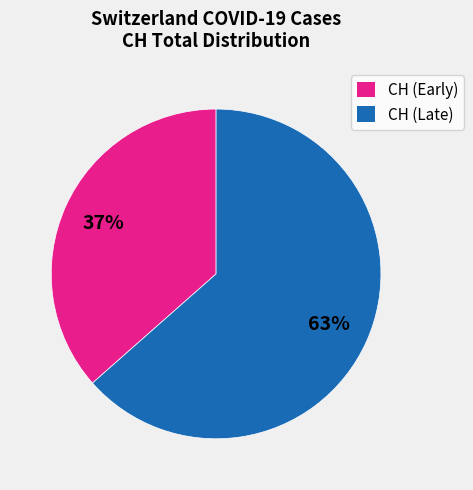

To the nearest percent, what percentage of the pie is CH (Late)?

63%